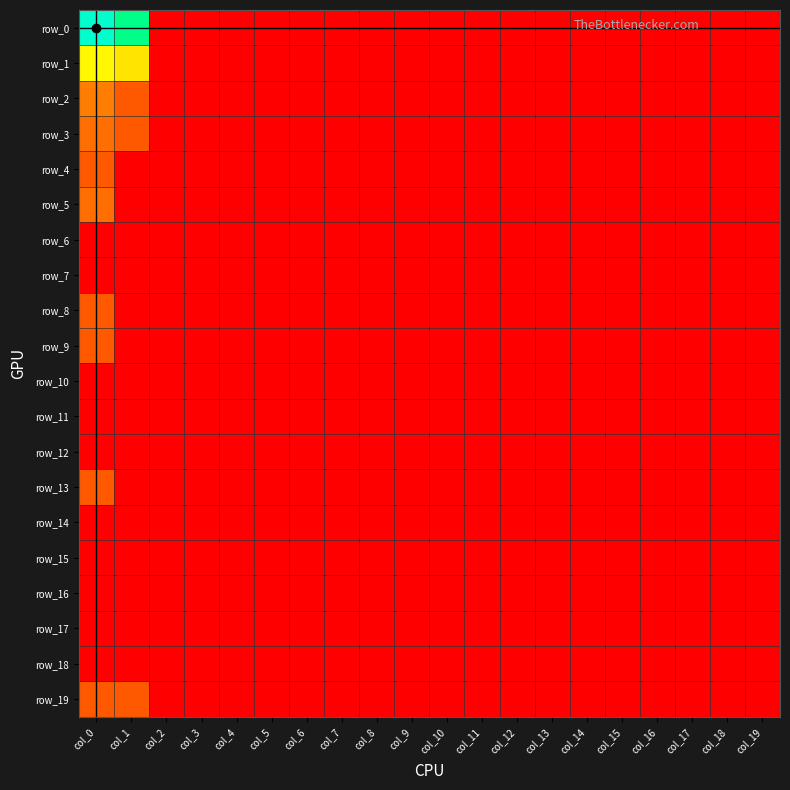

What is the sum of all row_19 values?

2